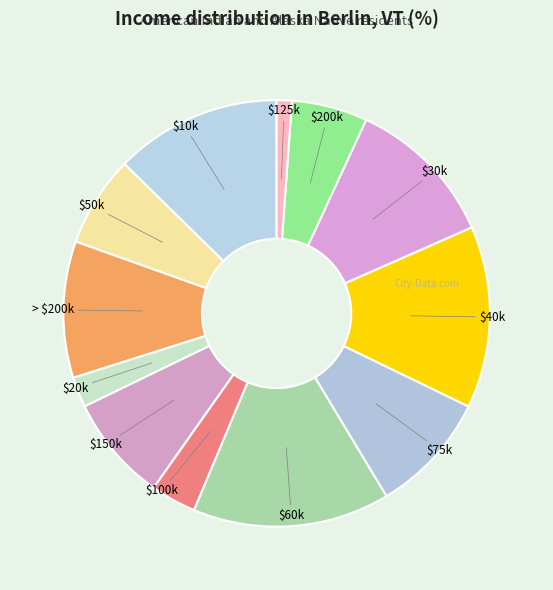

The $100k slice represents 3% of the pie. True or false?

True